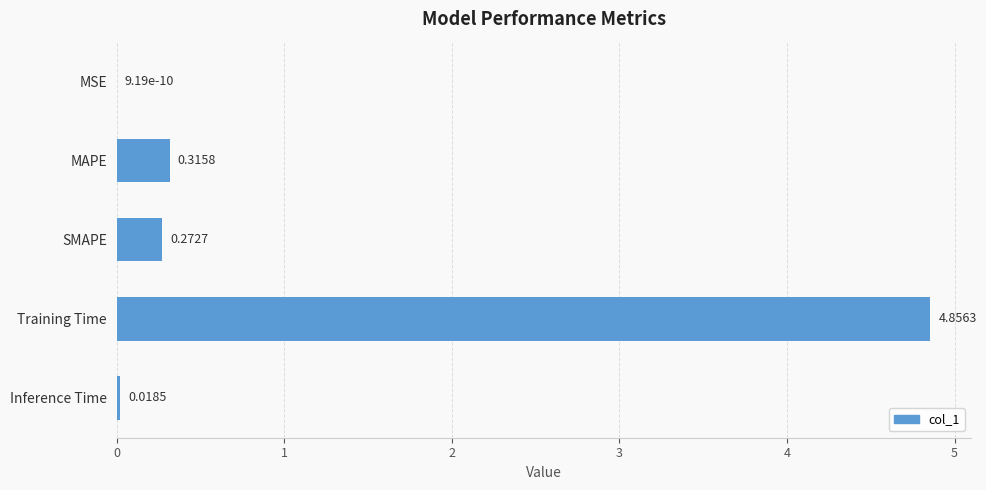

At which label is the value closest to 2?

MAPE